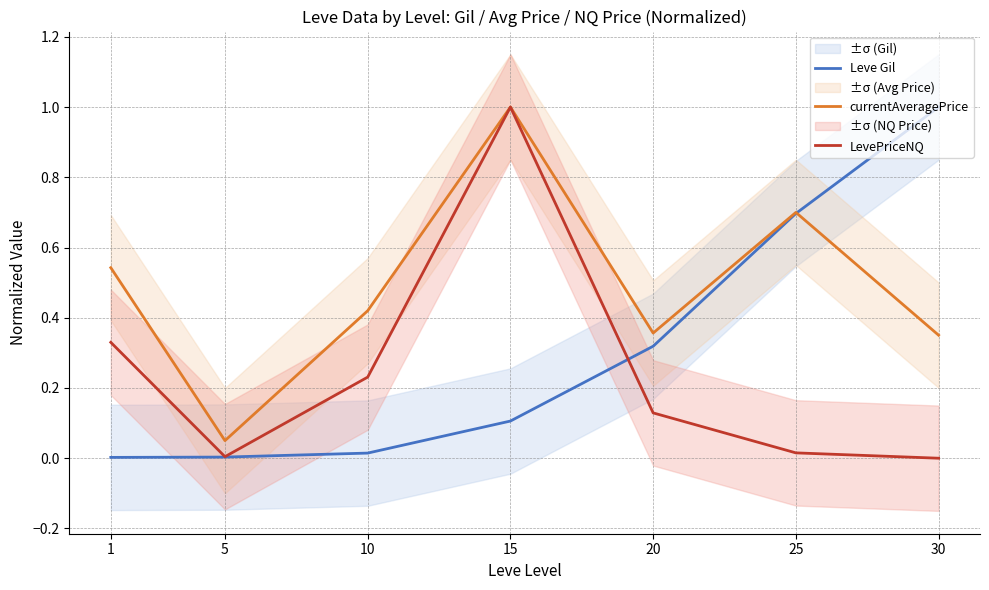

Where is Leve Gil nearest to the value 0?

1